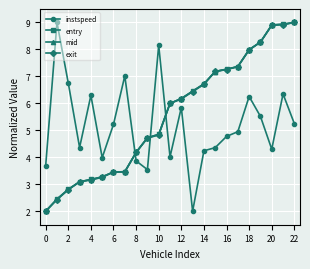

Count the number of categories in the chart.

23